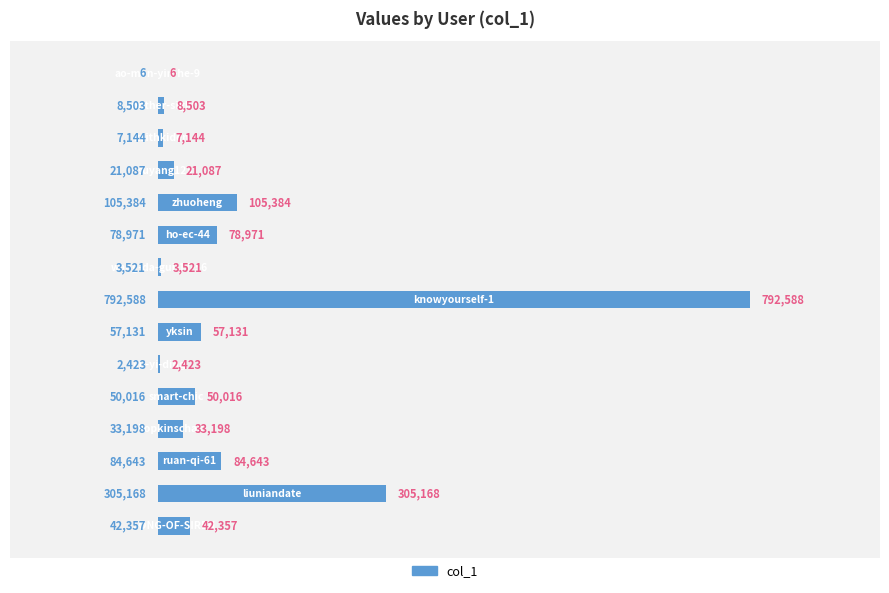

What is the sum of all values?

1592140